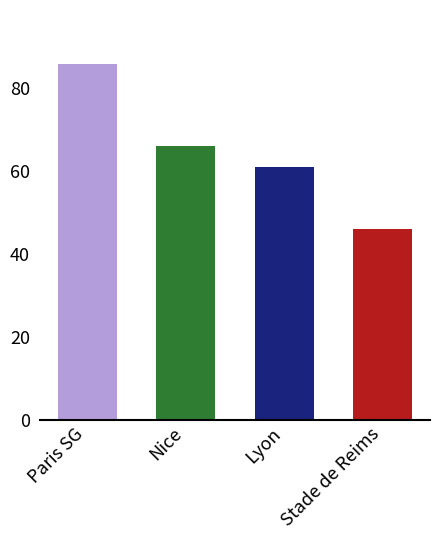

What is the minimum value shown in the chart?

46